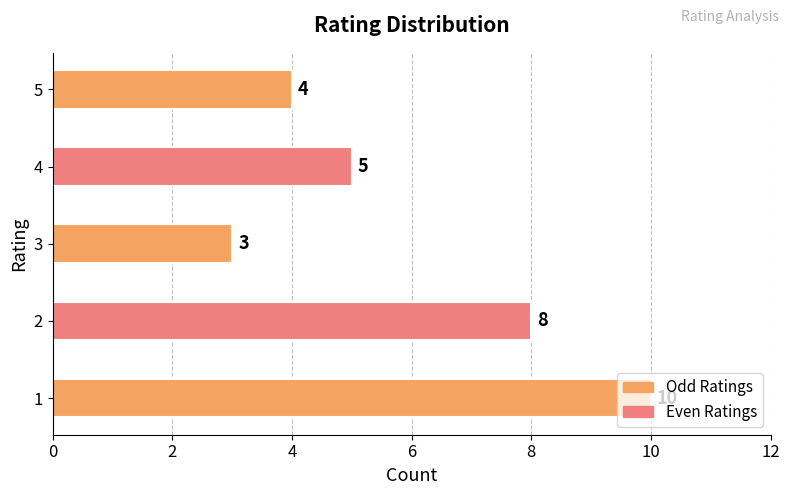

The chart shows a value of 5 at 3. True or false?

False